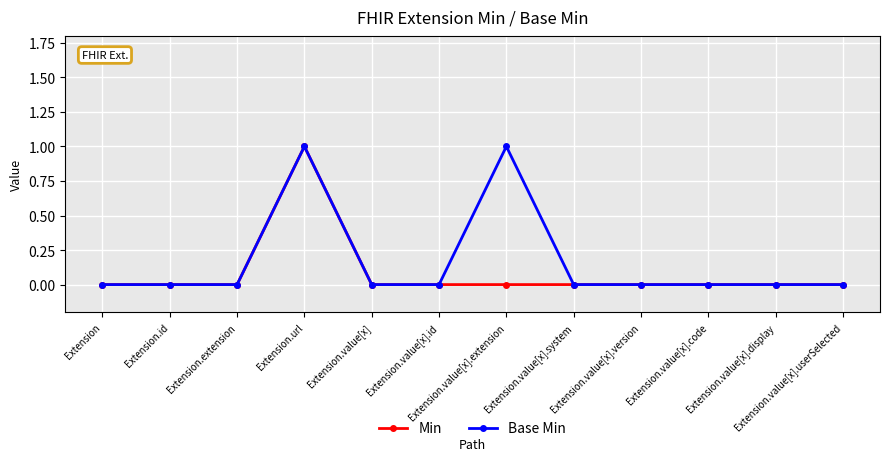

True or false: Min has more than 0 points higher than both neighbors.

True